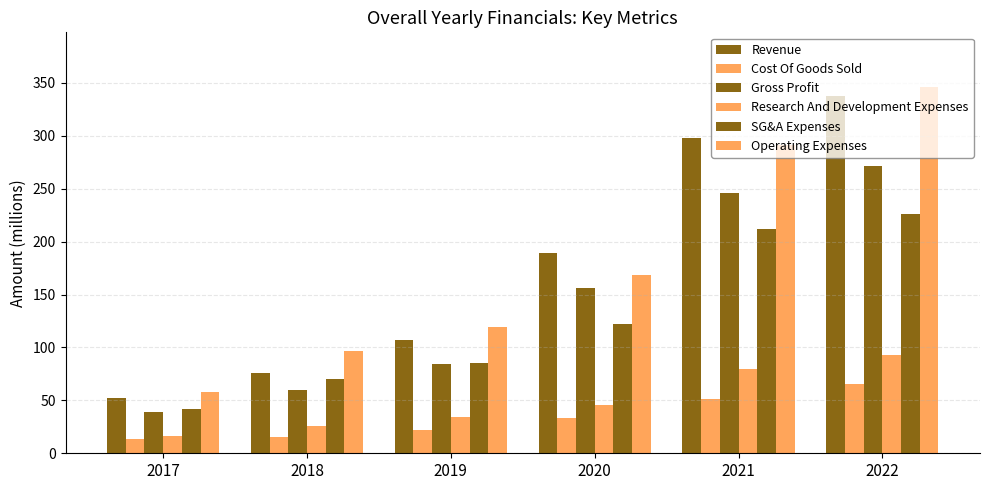

What is the total value across all series at 2022?

1339.0